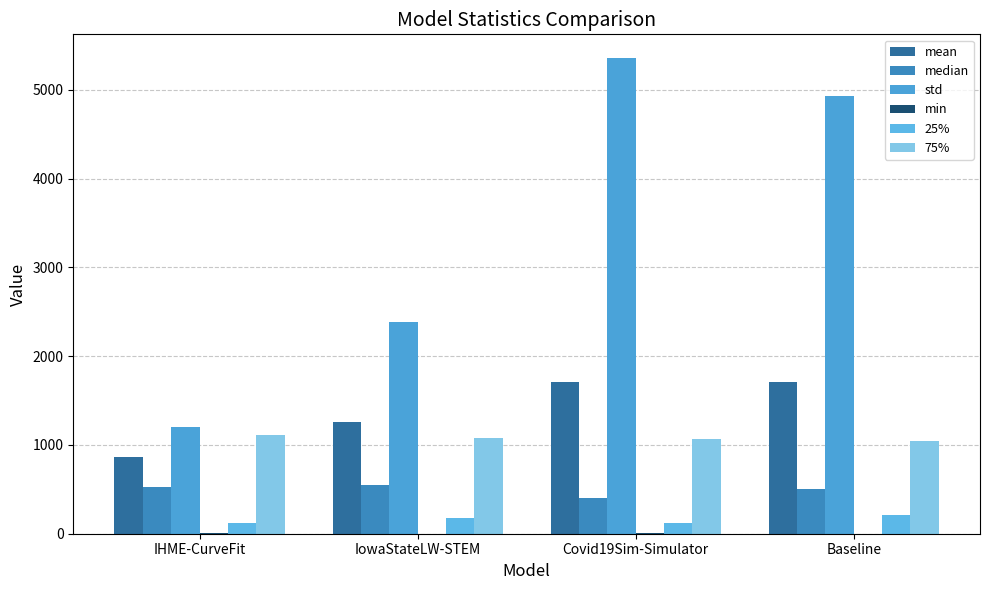

At which label does 75% reach its peak?

IHME-CurveFit